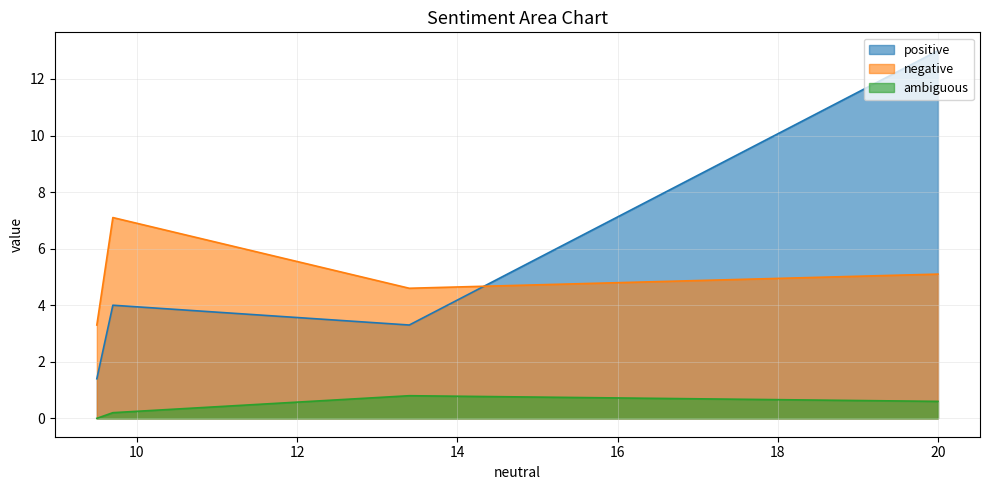

How many positive values does the ambiguous series have?

3